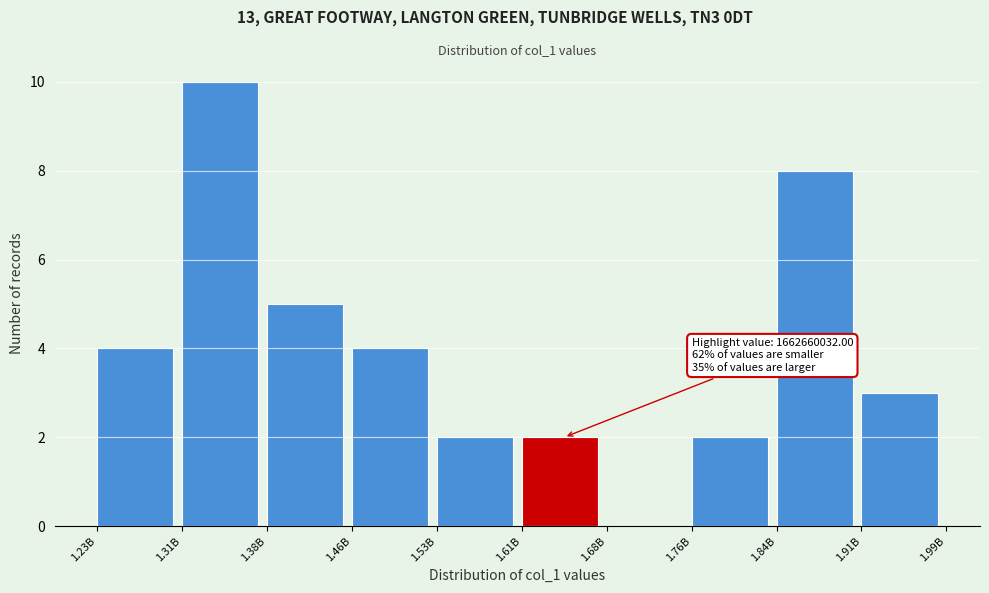

Reading left to right, list all the values displayed in this chart.

1.23B=4	1.31B=10	1.38B=5	1.46B=4	1.53B=2	1.61B=2	1.68B=0	1.76B=2	1.84B=8	1.91B=3